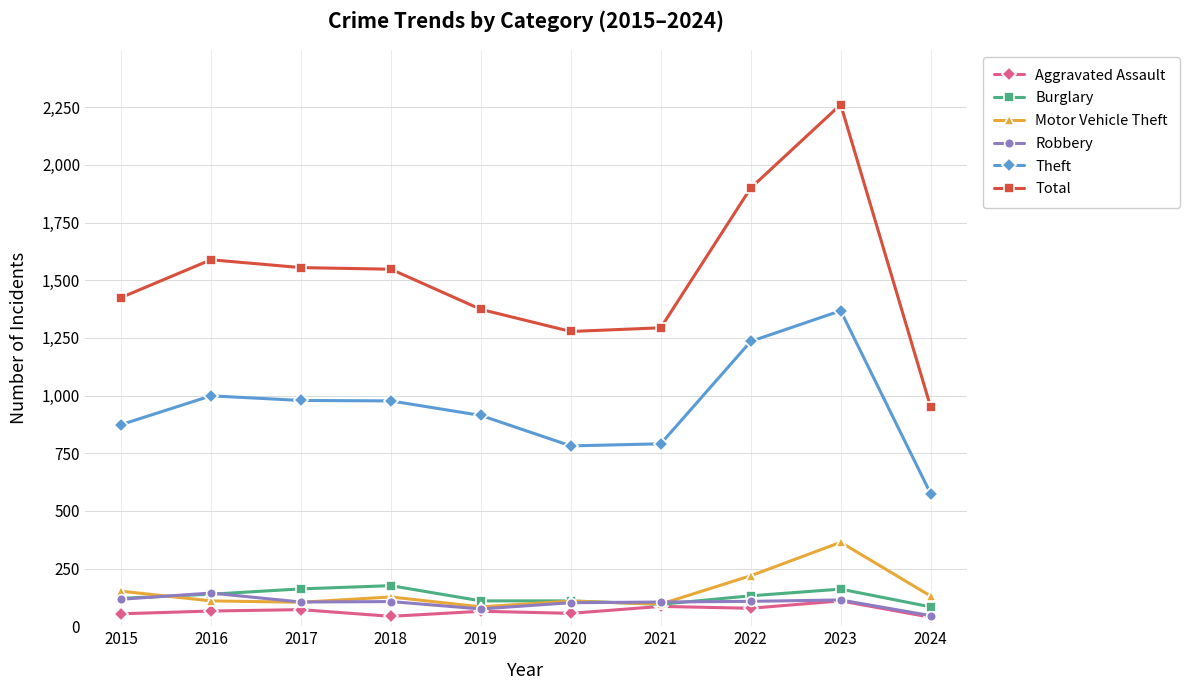

What is the value of the Total point at the 10th from the left?

951